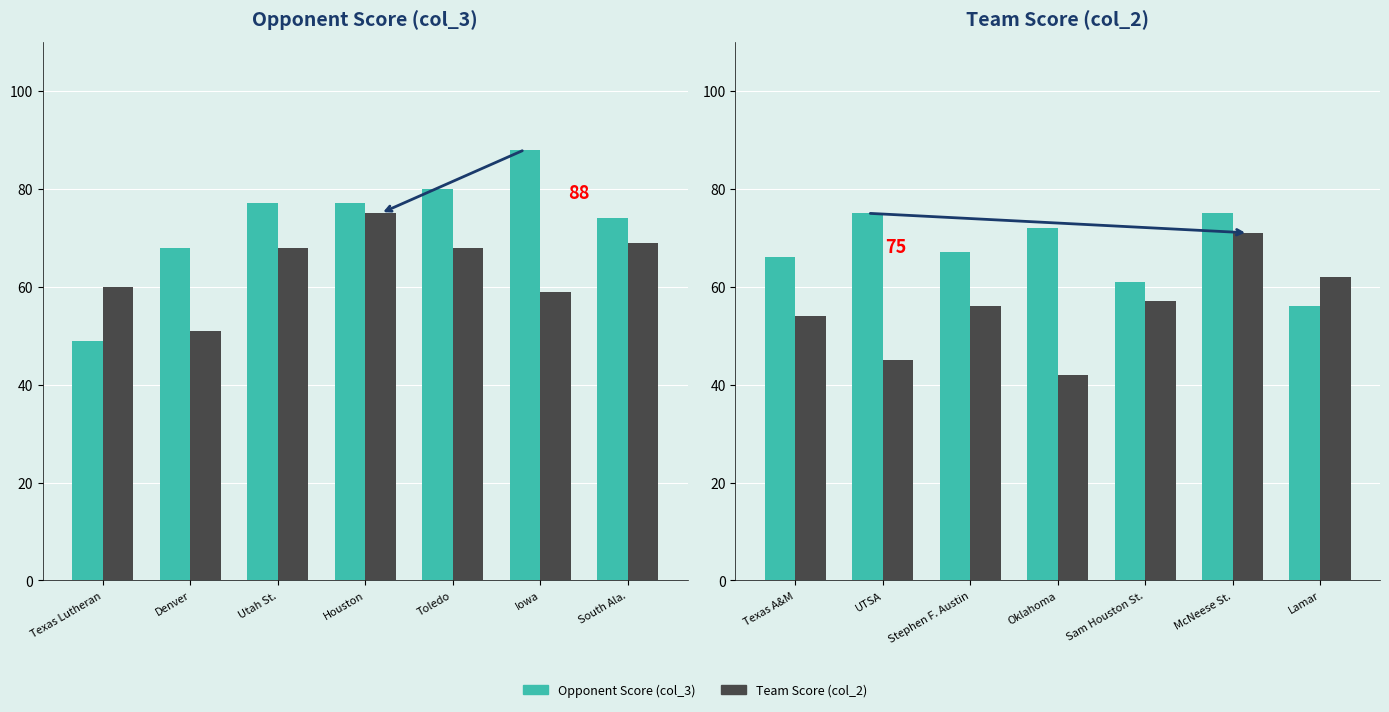

What is the label of the 1st bar from the right?

Lamar